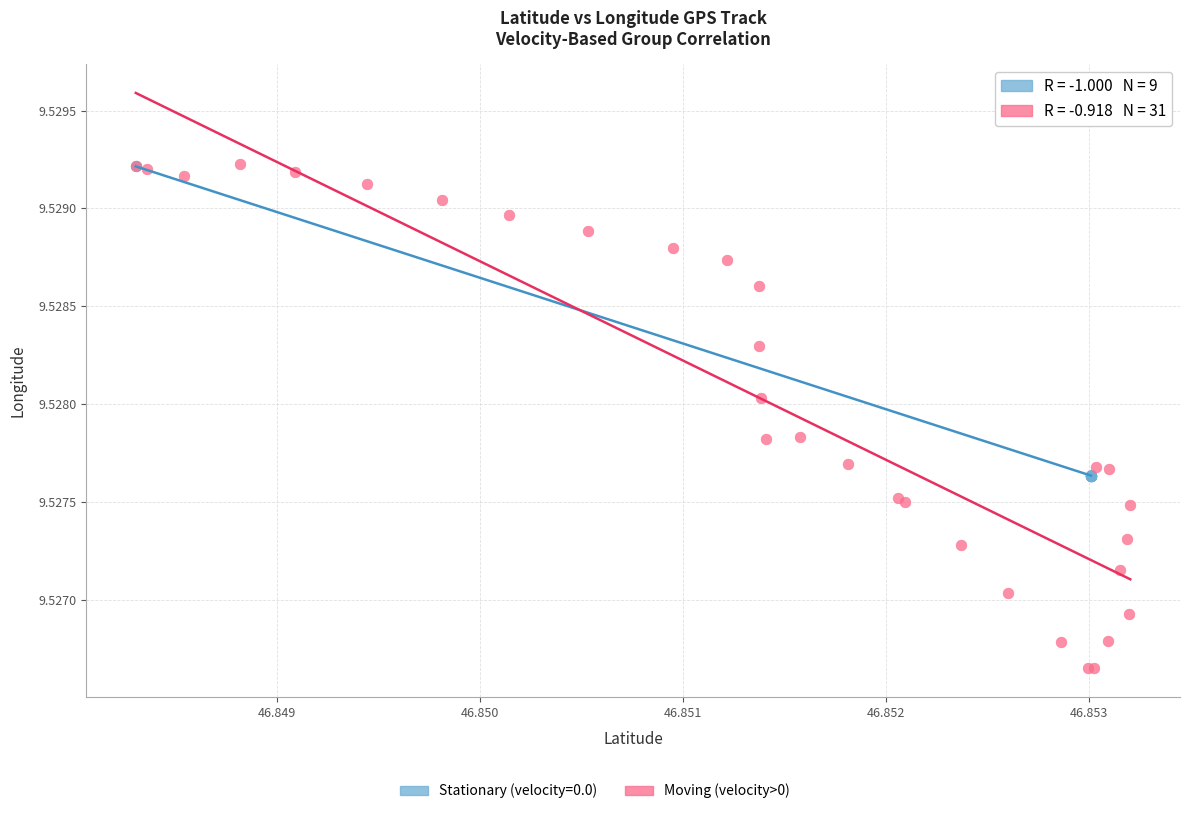

Which series reaches the minimum Y coordinate?

Moving (velocity>0)